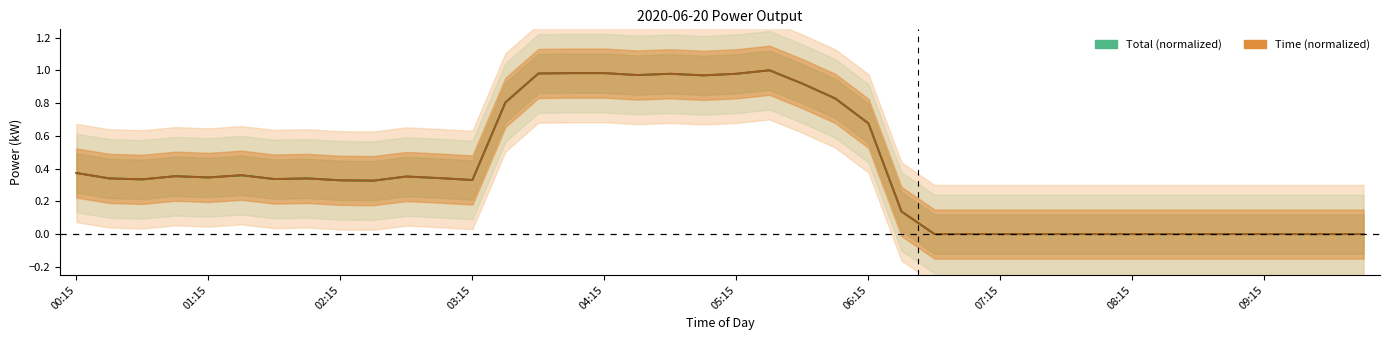

True or false: Time and Total intersect in this chart.

False